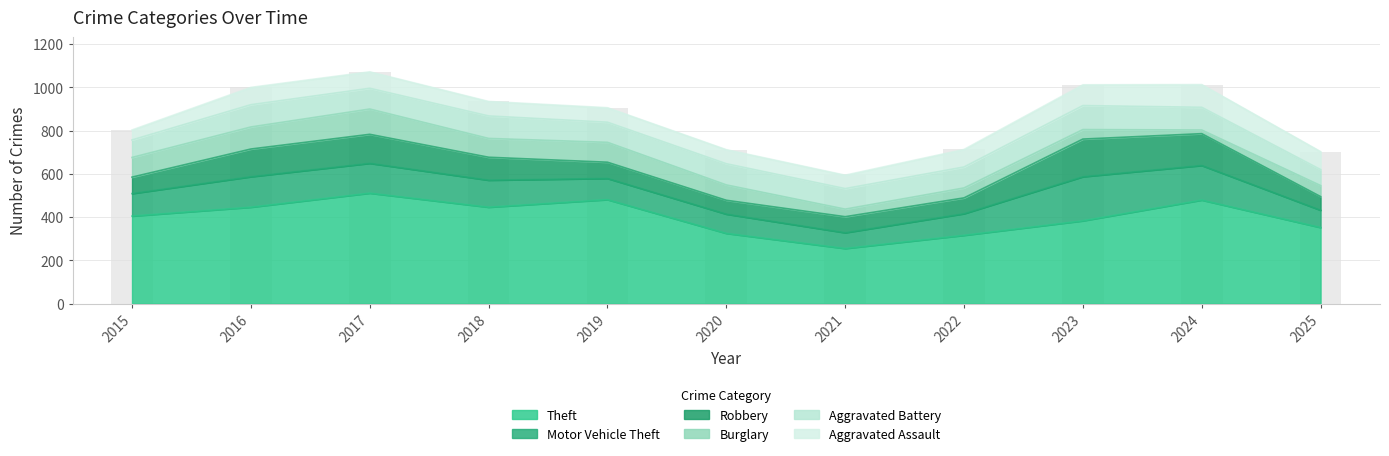

What is the average value of the Aggravated Assault series?

75